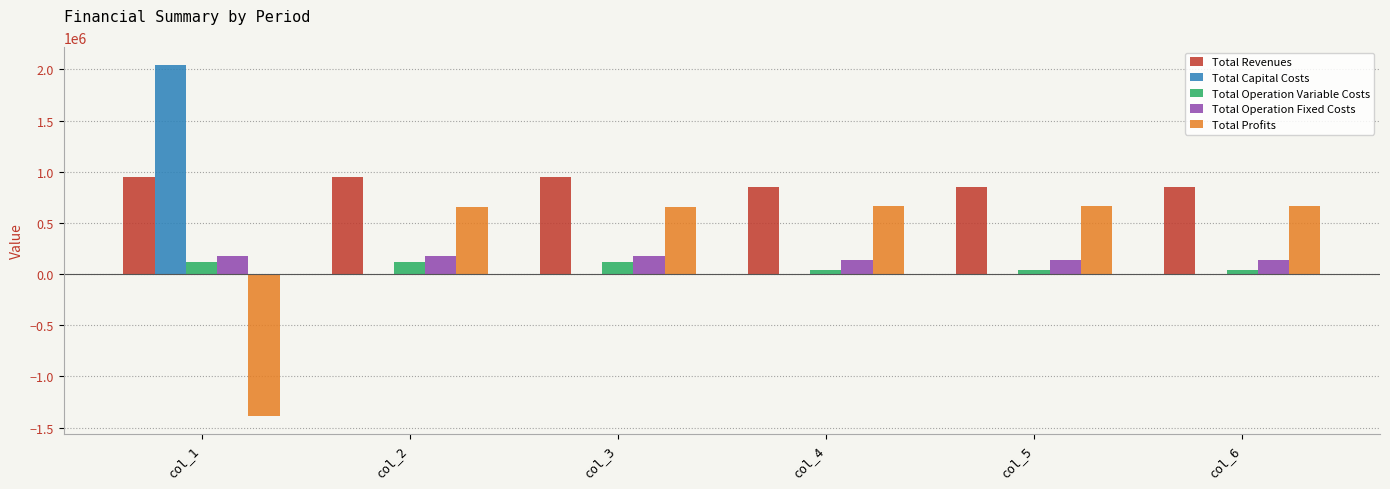

What is the maximum value for Total Operation Fixed Costs?

172607.0